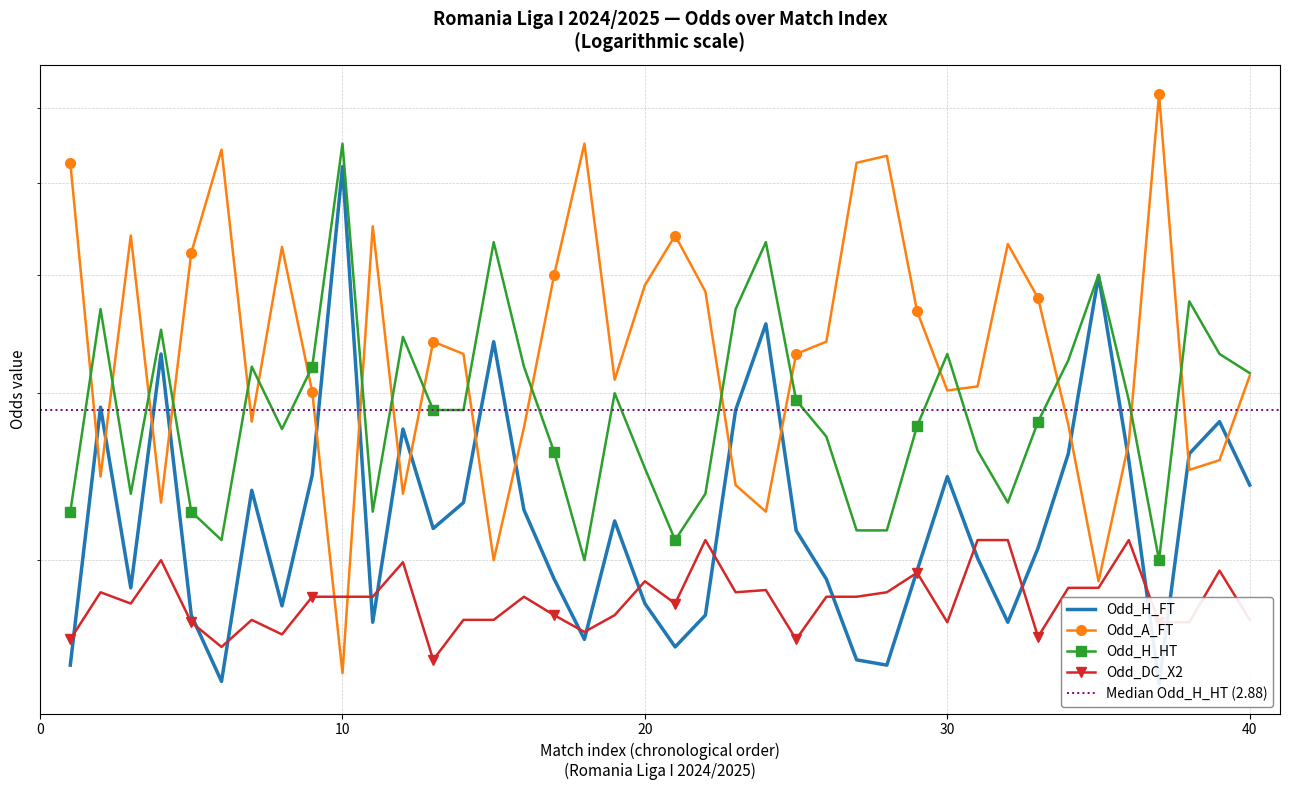

What is the minimum value shown in the chart?

1.5